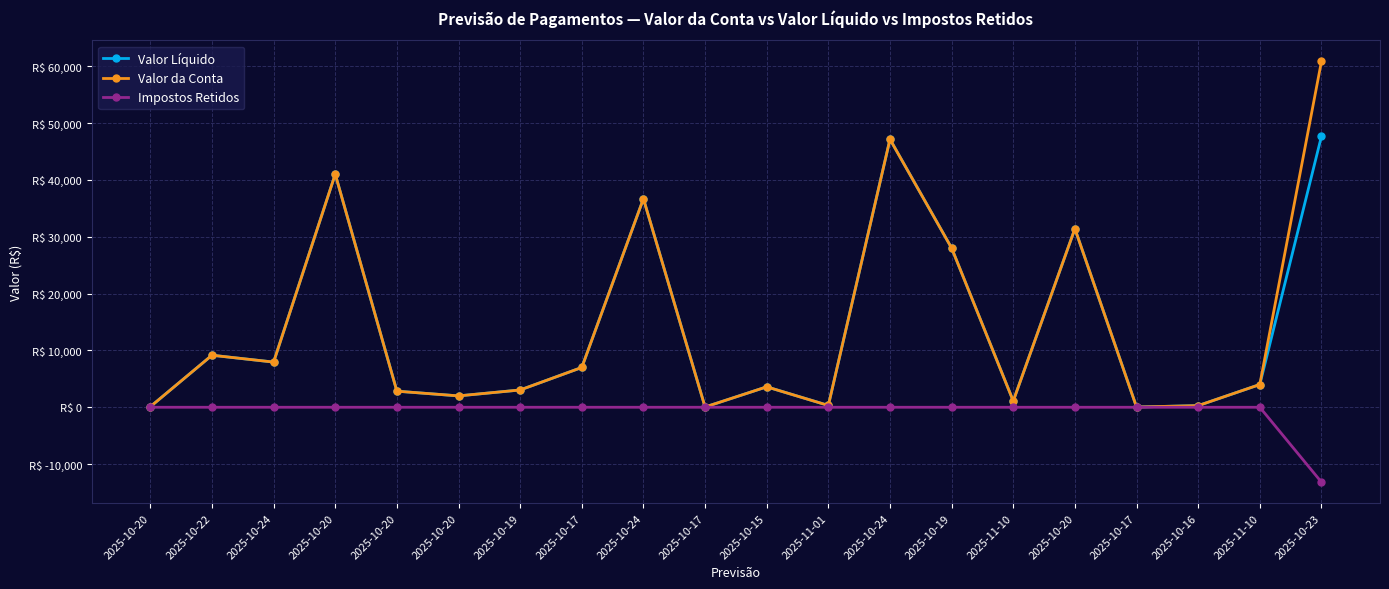

Does the chart have visible grid lines?

Yes